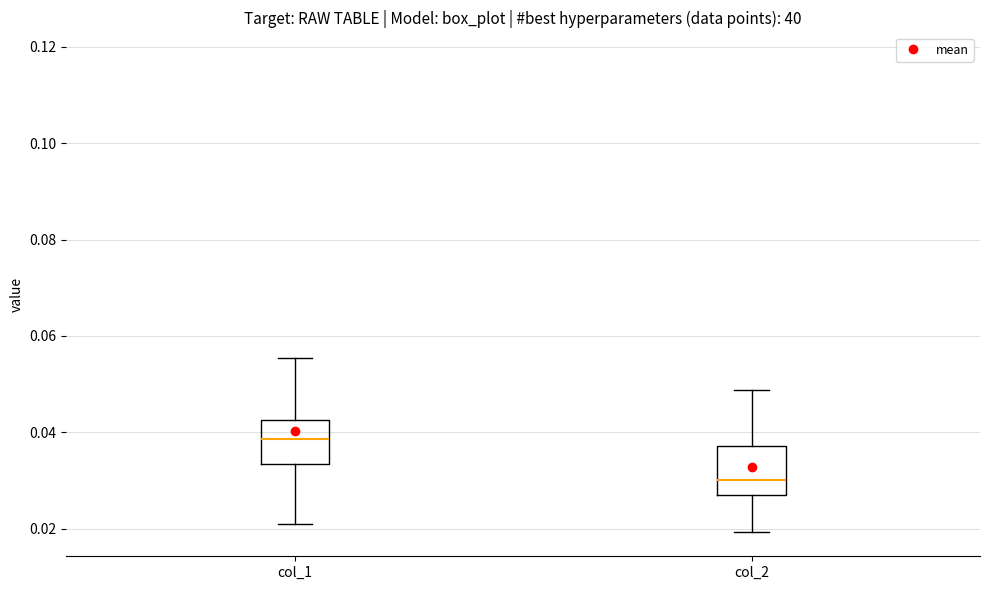

Where does the upper whisker of the box for col_1 end on the y-axis? The values are not printed on the chart, so give them approximately, as read against the axis.

0.056